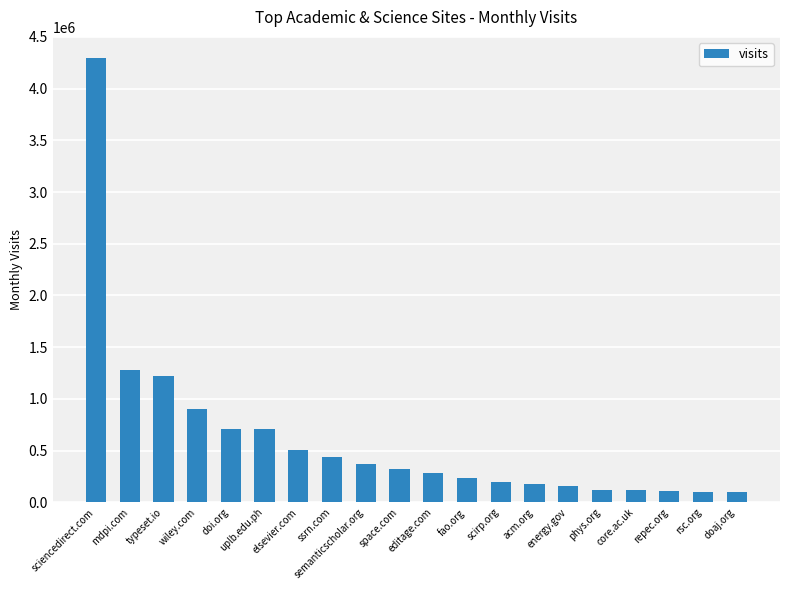

What value does the data have at doaj.org, to the nearest 50?

103100